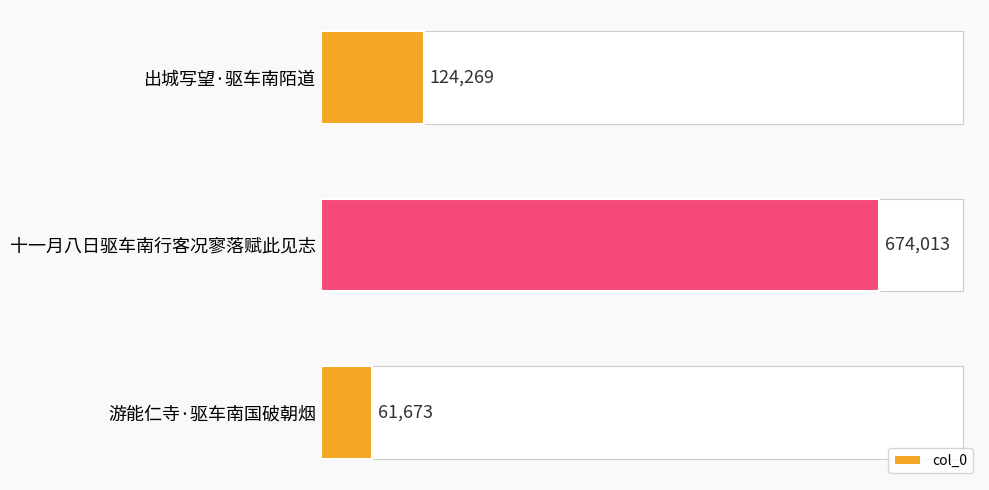

What is the label of the 2nd bar from the top?

十一月八日驱车南行客况寥落赋此见志